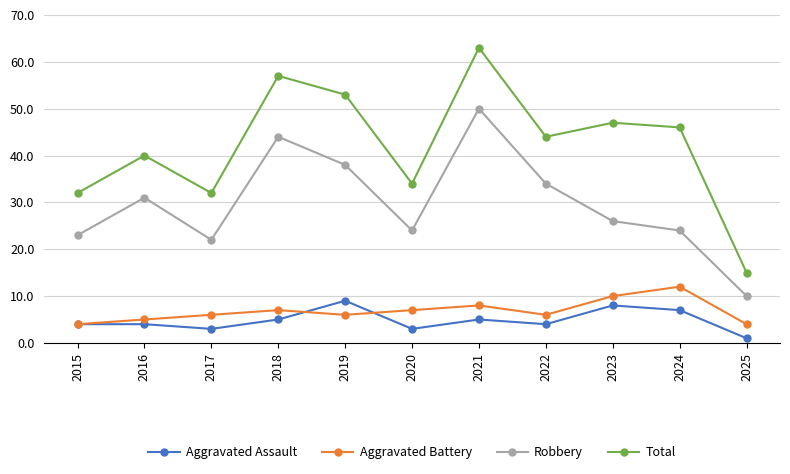

At which category does the chart reach its minimum across all series?

2025